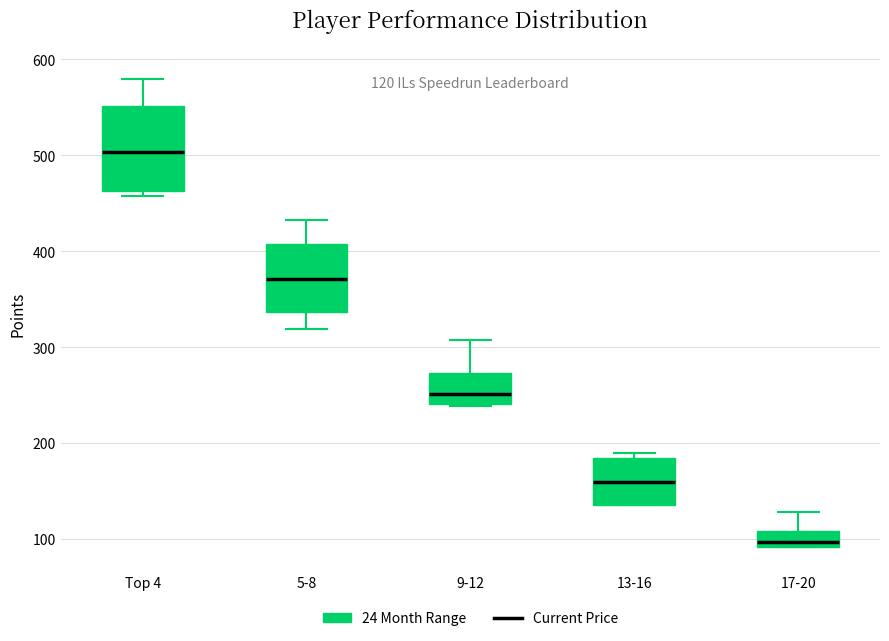

Which box is the tallest, from its lower edge to its upper edge?

Top 4